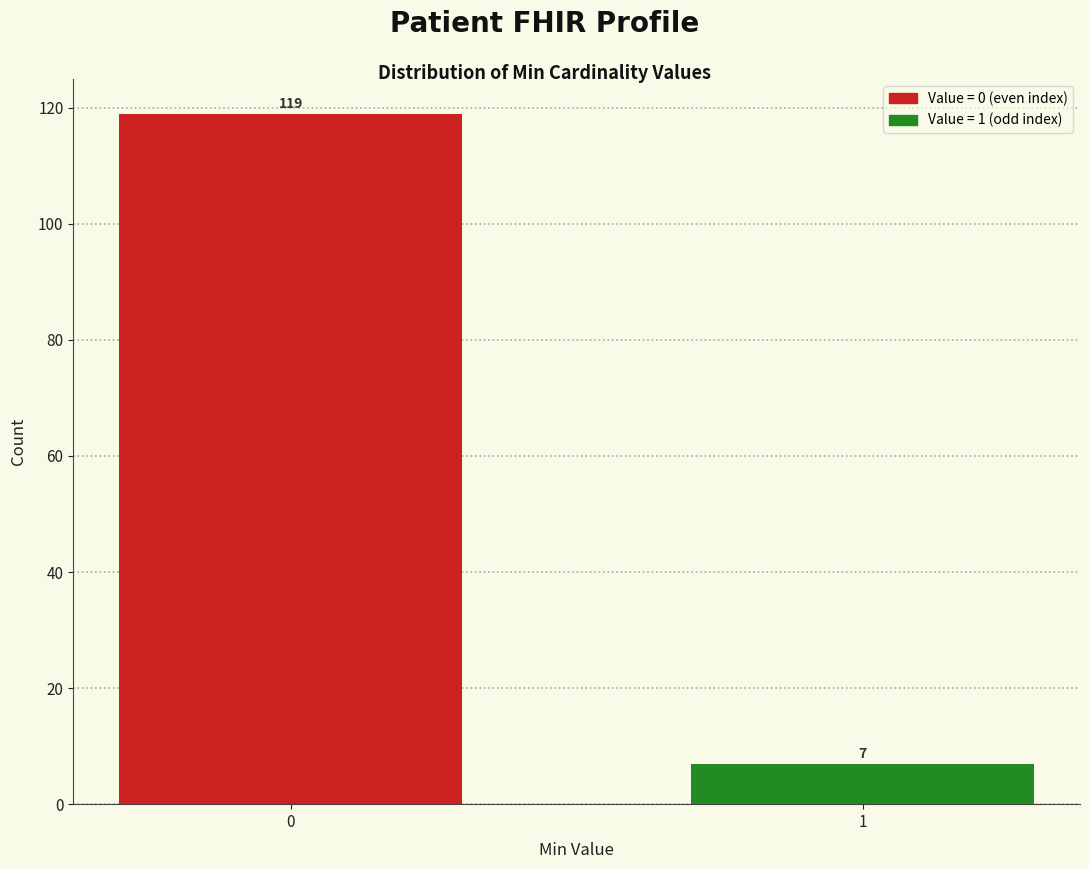

Reading left to right, extract all data points from this chart.

0=119	1=7